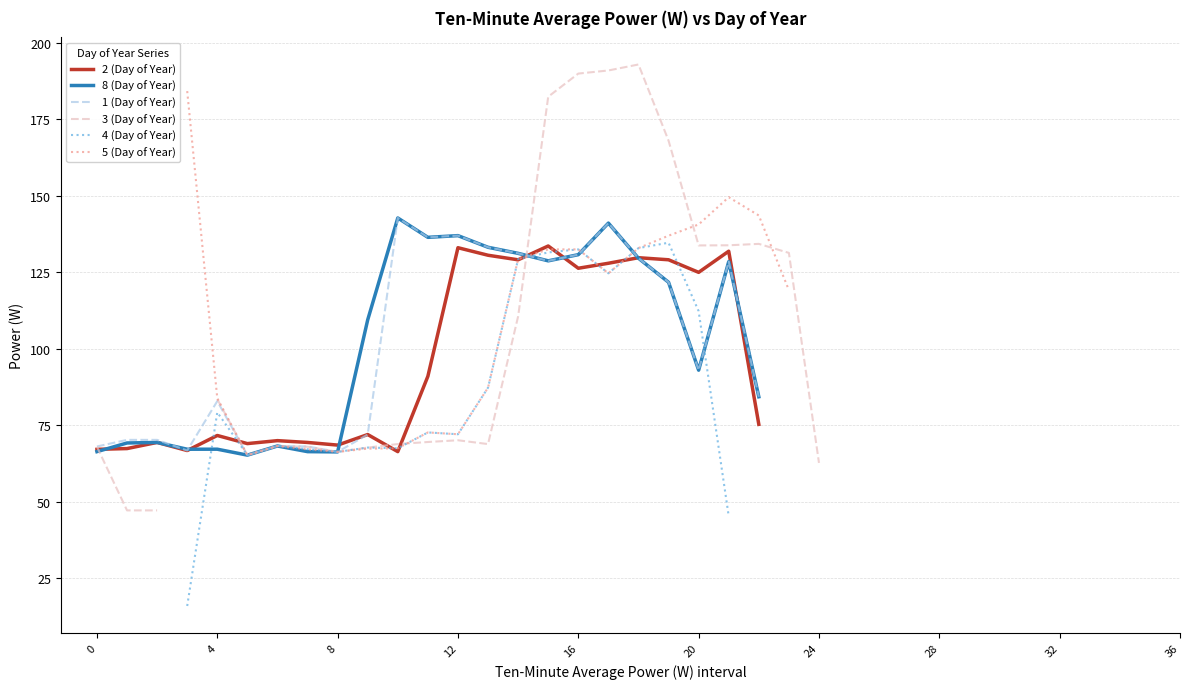

What is the lowest value of the 5 (Day of Year) series?

65.3